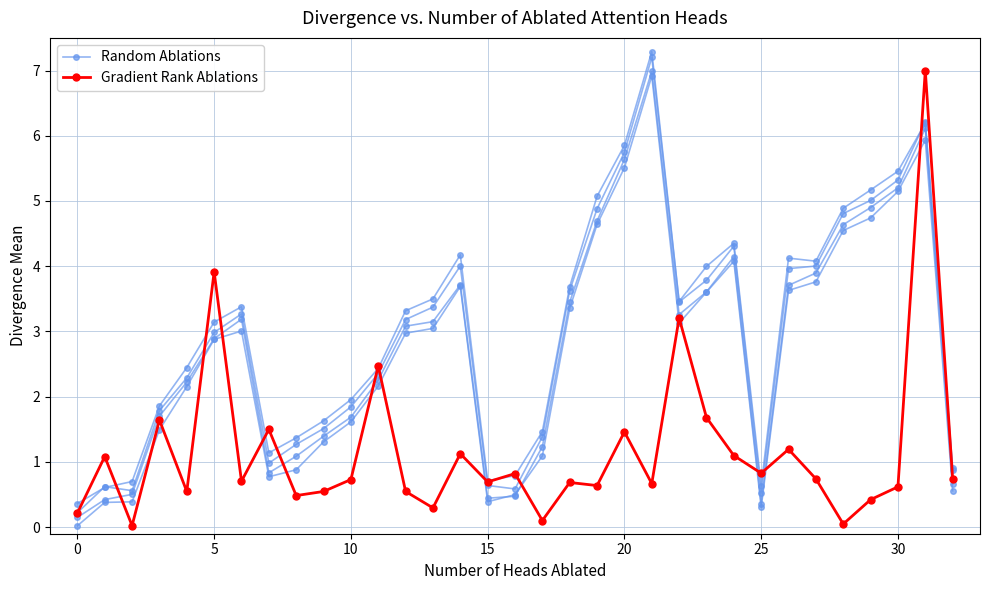

True or false: Random Ablations and Gradient Rank Ablations cross at least once.

True